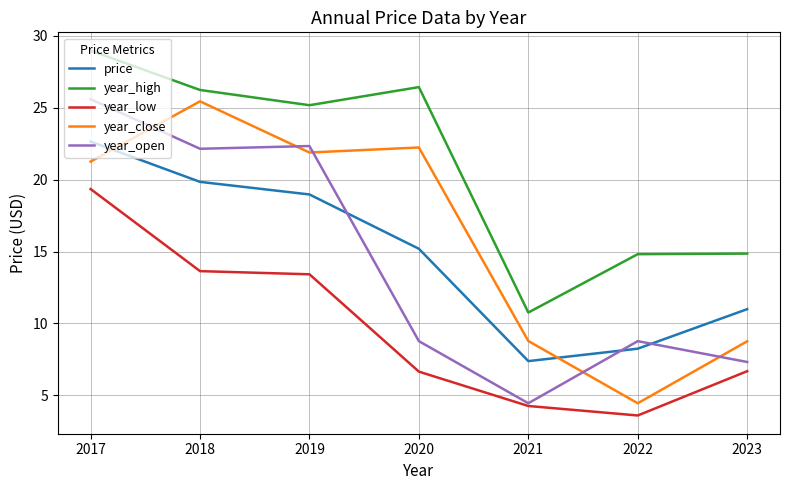

True or false: year_close has more than 0 interior local peaks.

True